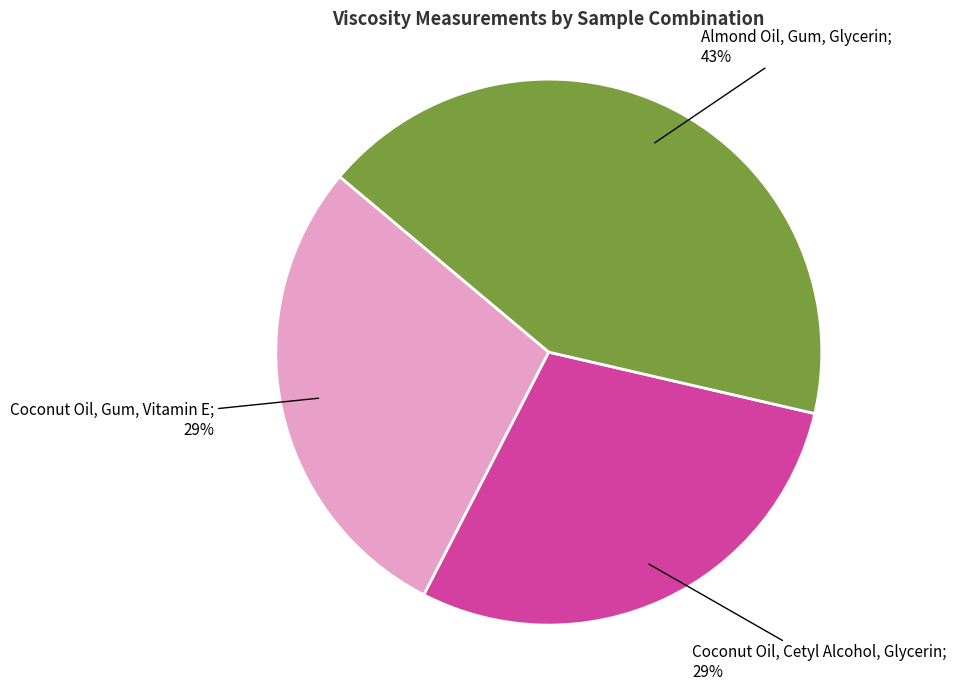

To the nearest percent, what is the difference between the largest and smallest slice percentages?

14%